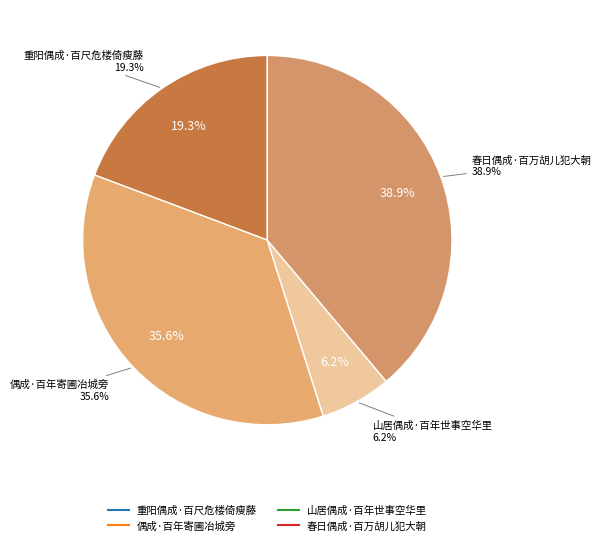

Is there a majority slice in this chart?

No